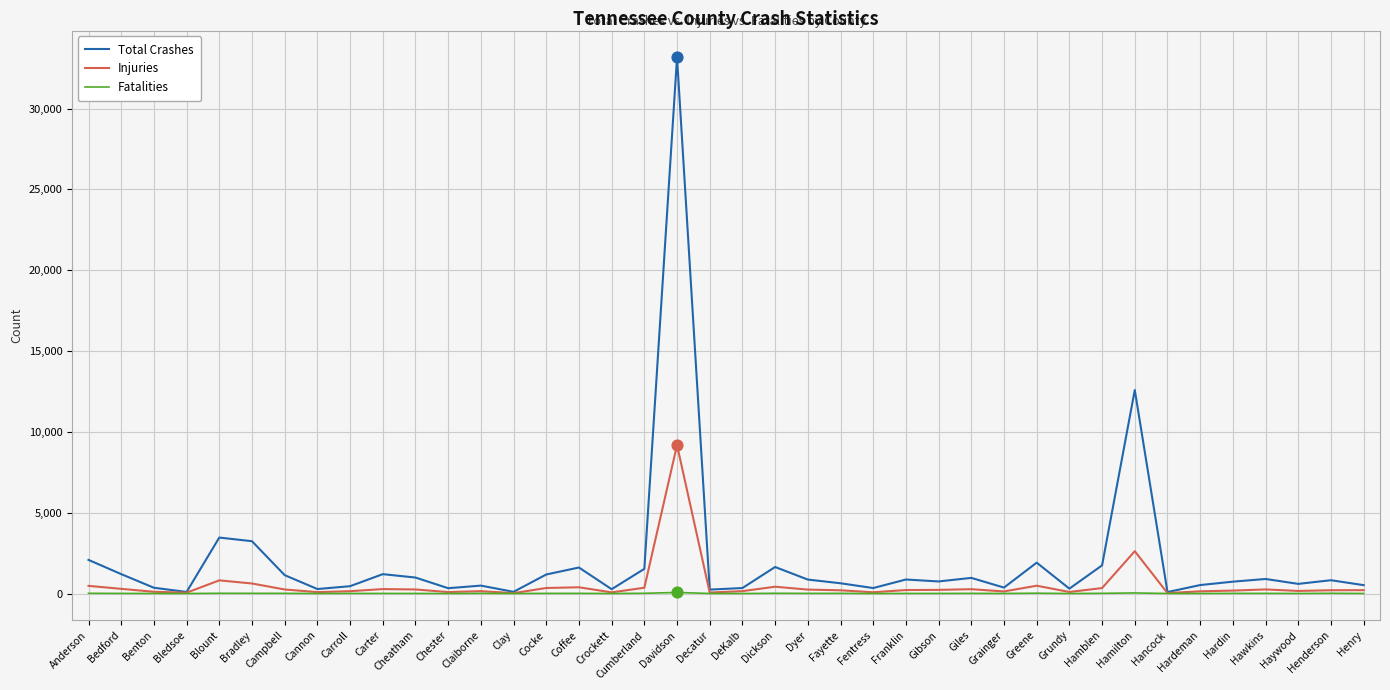

At how many categories does at least one series exceed 11813?

2